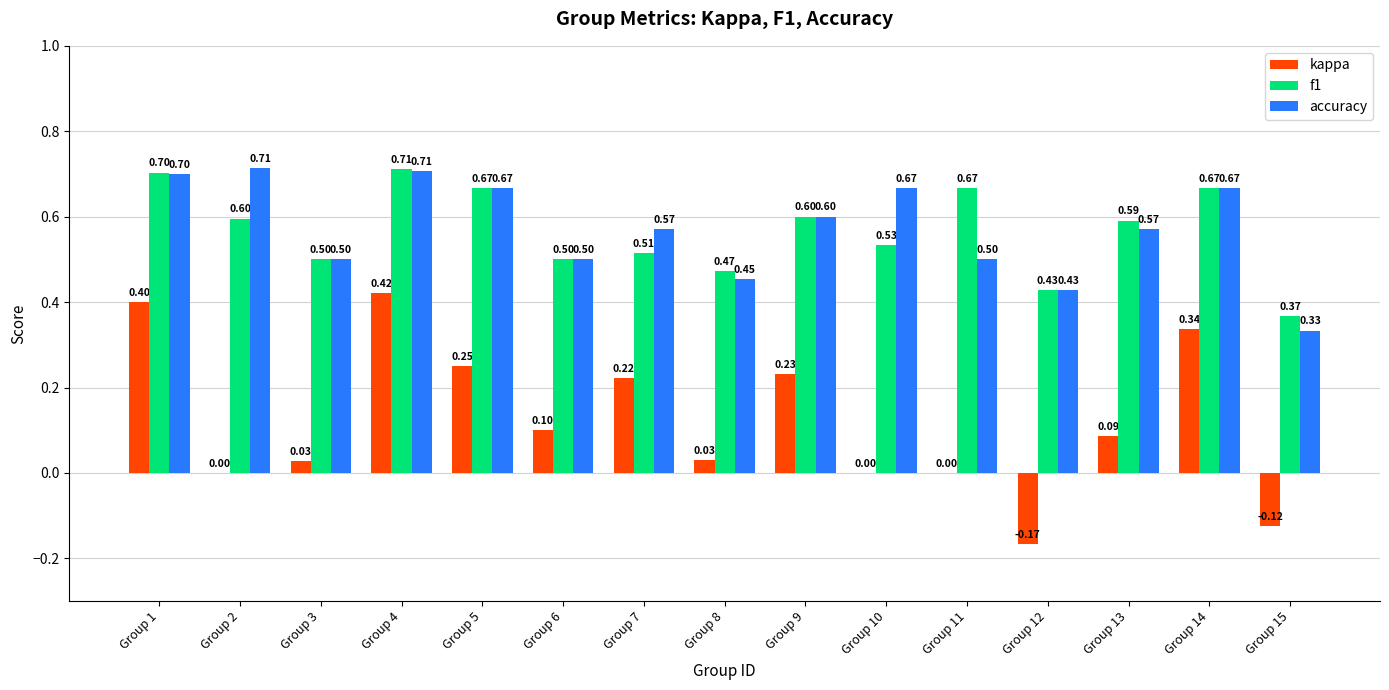

The value of f1 at Group 3 is 0.5. True or false?

True